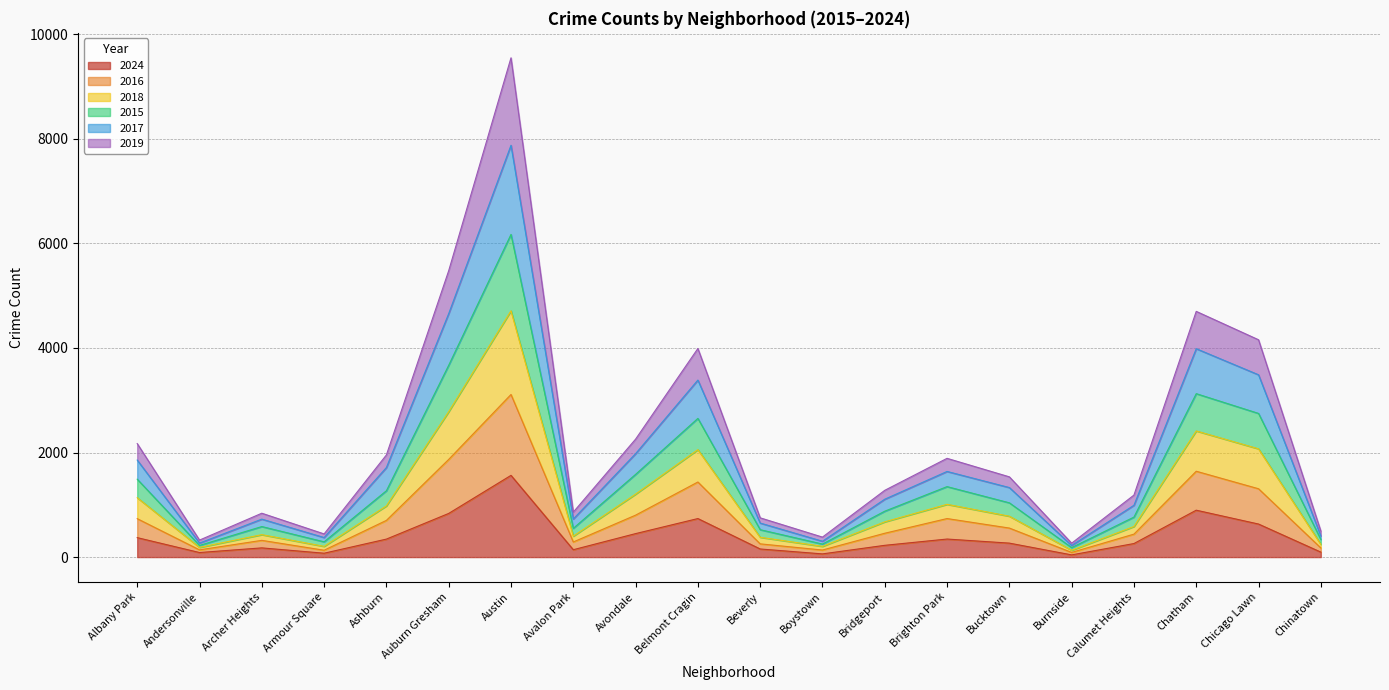

At which category is the sum across all series the highest?

Austin